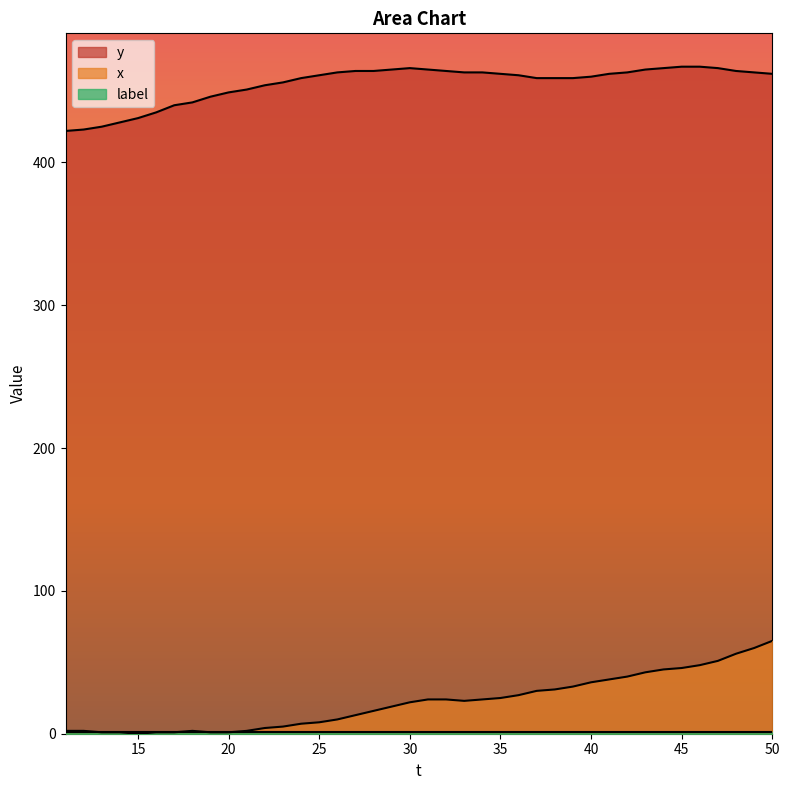

What is the sum of all y values?

18204